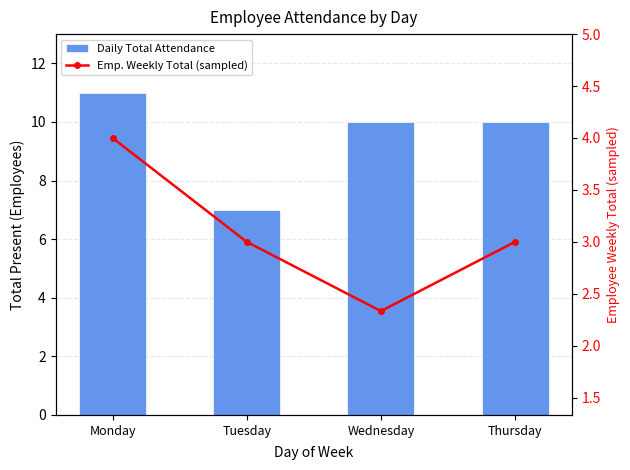

At which label does Emp. Weekly Total (sampled) first exceed 3?

Monday